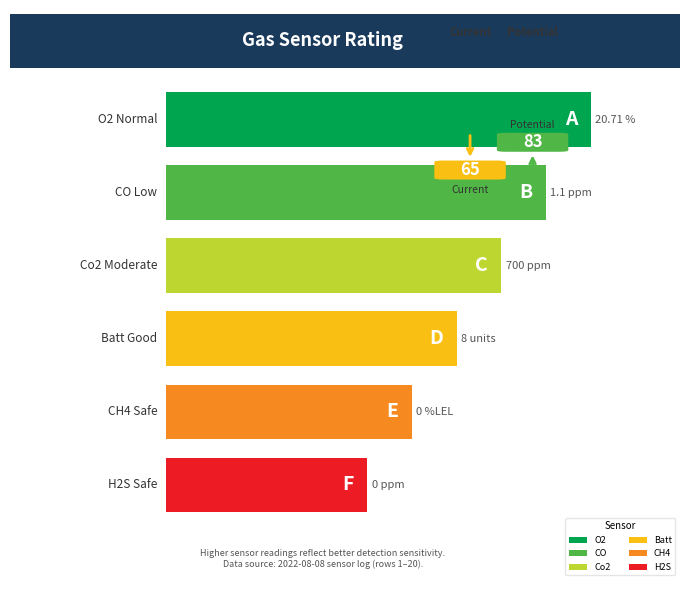

What are all the series names shown in the legend?

O2, CO, H2S, Co2, CH4, Batt